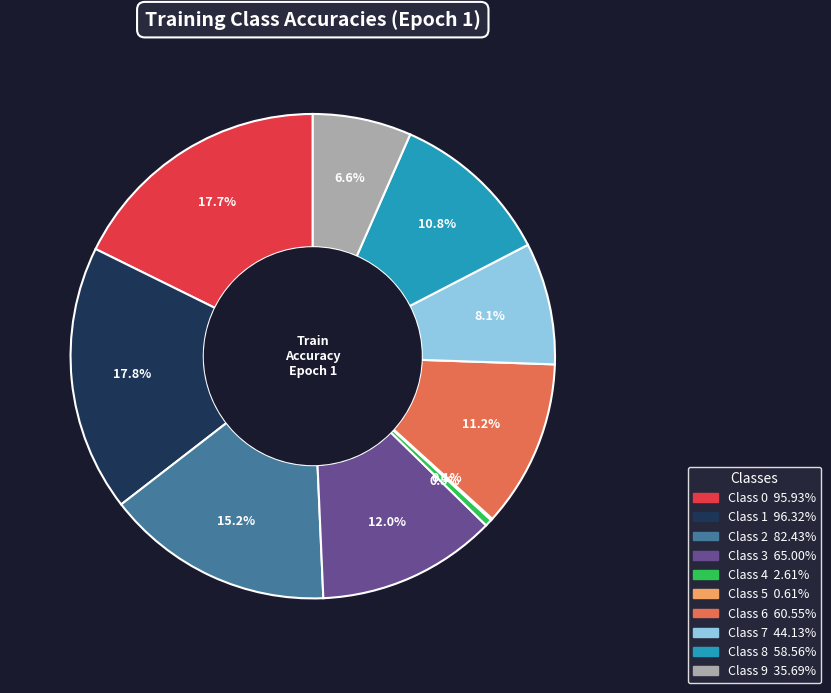

Does any single category account for the majority?

No